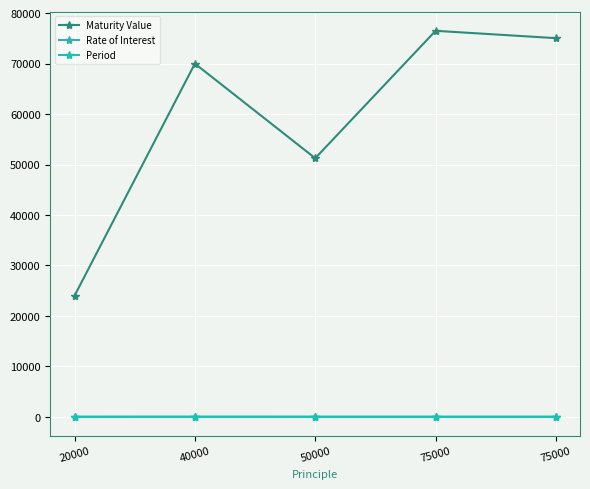

What are all the series names shown in the legend?

Maturity Value, Rate of Interest, Period